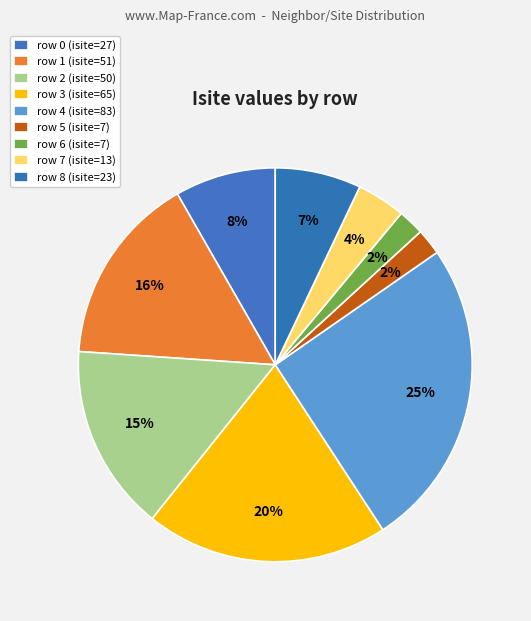

How many segments does this pie chart have?

9